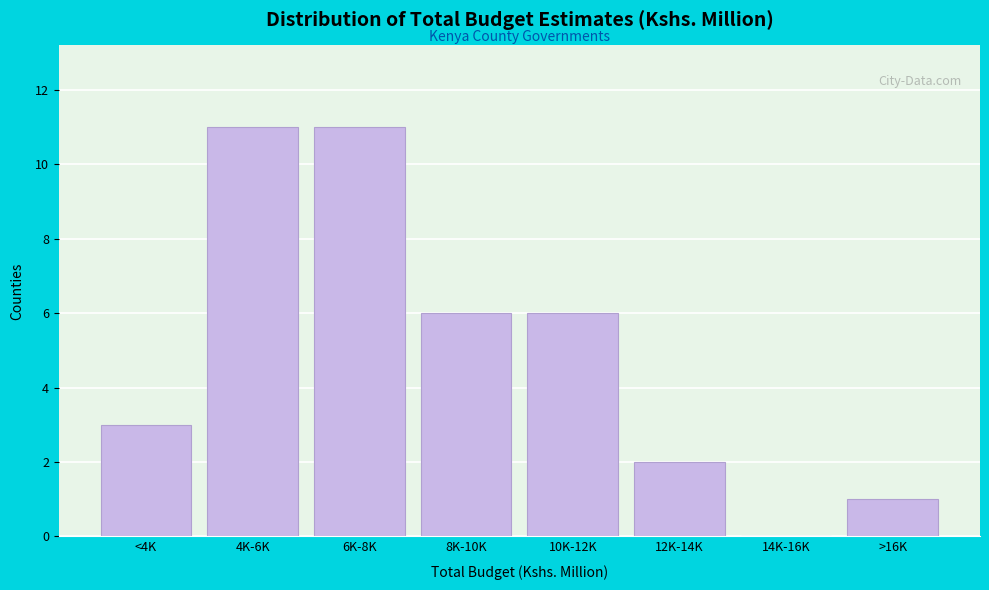

Reading right to left, what are all the values shown in this chart?

>16K=1	14K-16K=0	12K-14K=2	10K-12K=6	8K-10K=6	6K-8K=11	4K-6K=11	<4K=3